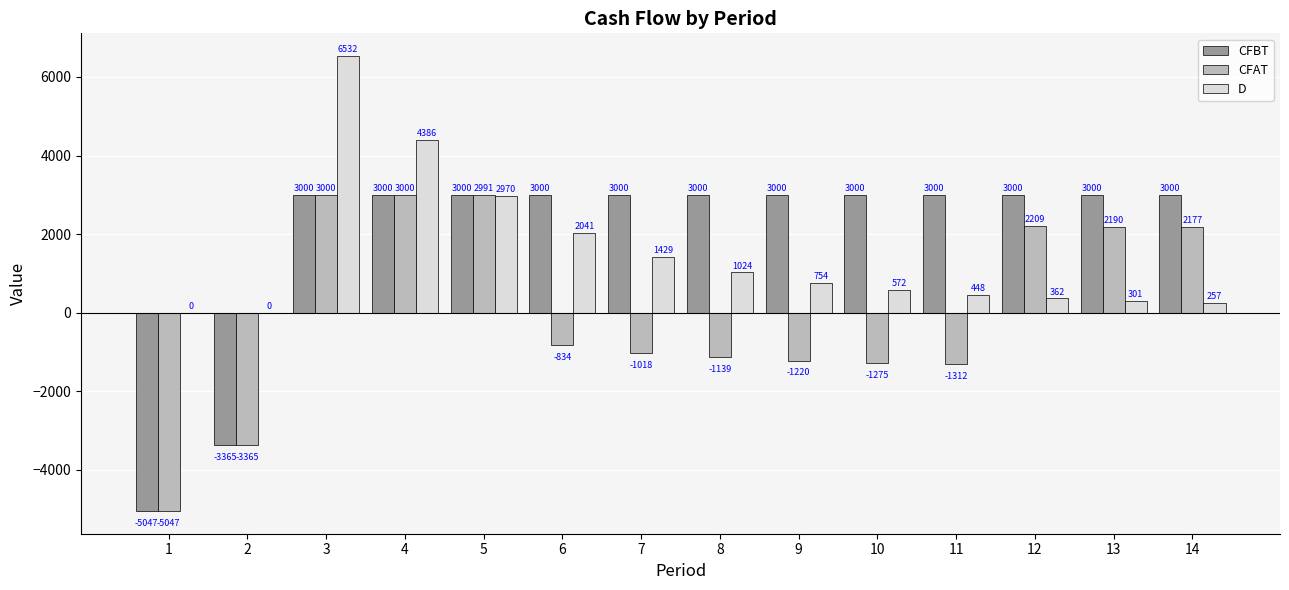

What is the maximum value shown in the chart?

6532.1